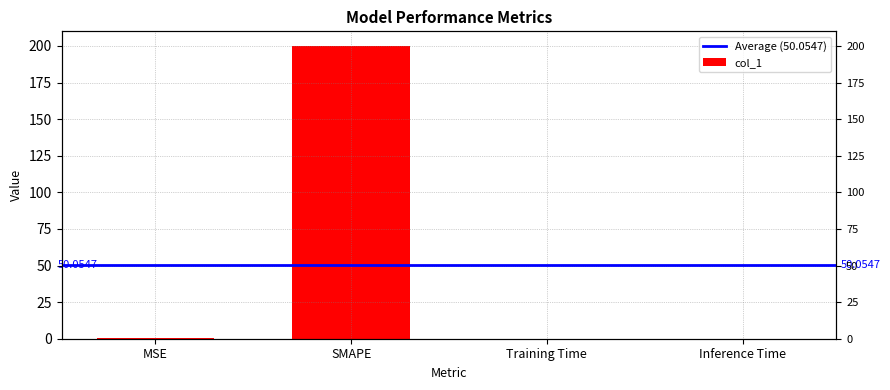

Read the value at SMAPE.

200.0